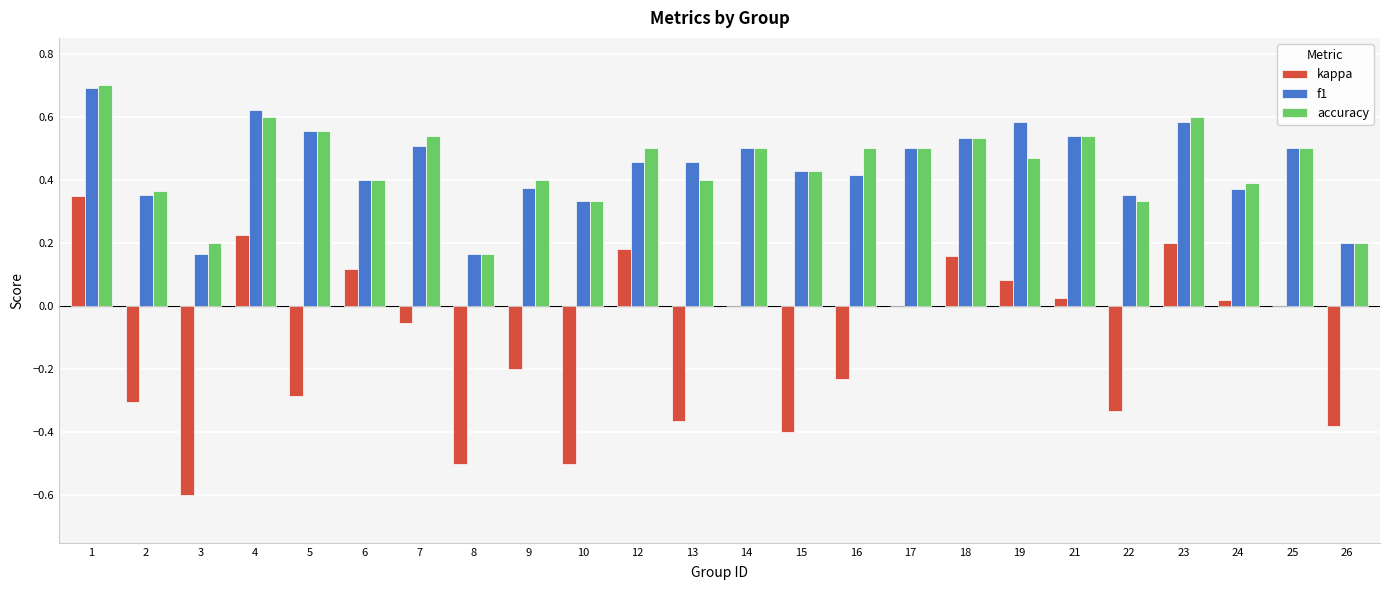

What is the sum of all accuracy values?

10.7